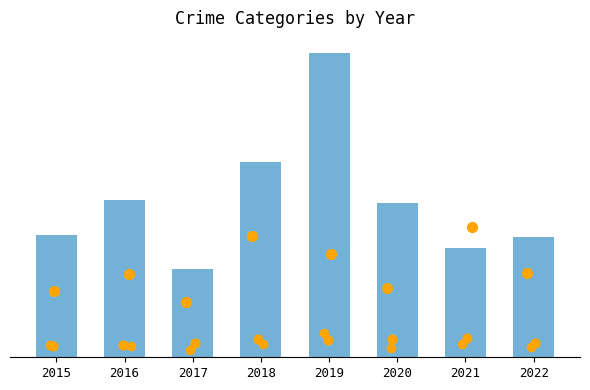

Between 2019 and 2018, which is larger?

2019